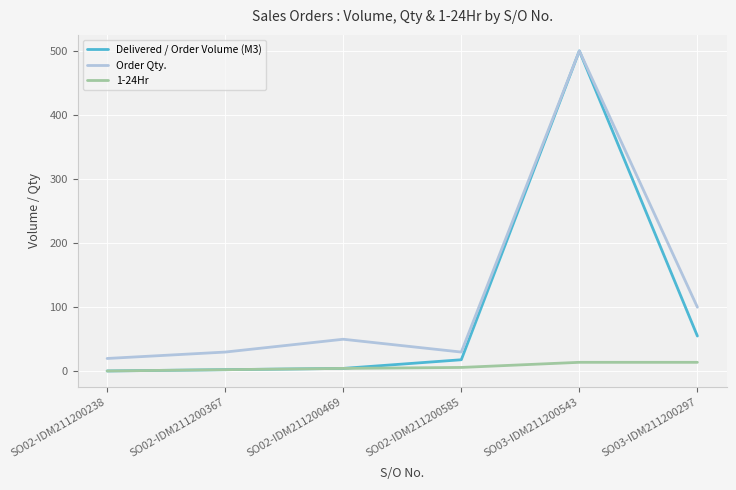

What is the spread (max minus min) of values at SO02-IDM211200238?

19.5